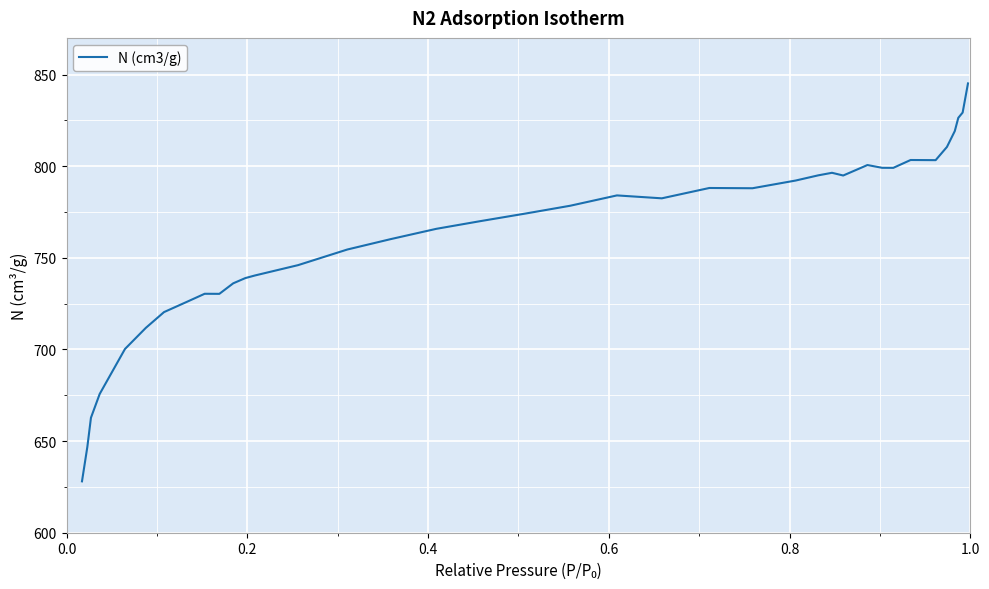

What is the greatest value displayed?

845.2